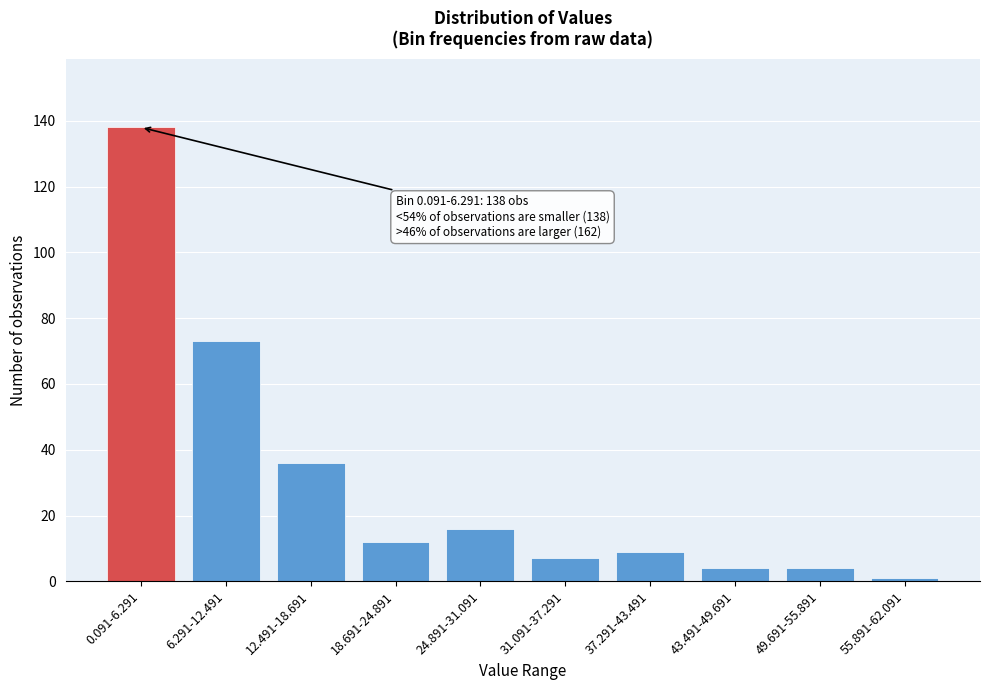

Reading left to right, list all the values displayed in this chart.

138	73	36	12	16	7	9	4	4	1